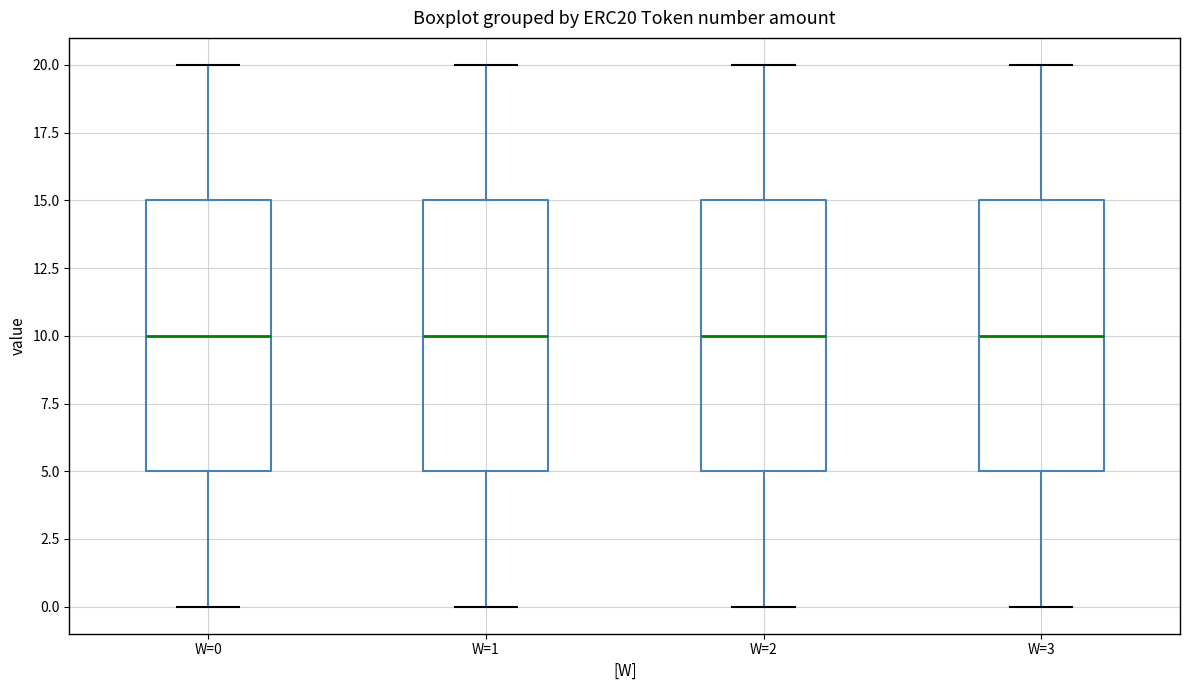

Reading left to right, read every box against the y-axis: the position of its median line, the range the box covers, and the ends of its whiskers. The values are not printed on the chart, so give them approximately, as read against the axis.

W=0: median 10, box 5 to 15, whiskers 0 to 20
W=1: median 10, box 5 to 15, whiskers 0 to 20
W=2: median 10, box 5 to 15, whiskers 0 to 20
W=3: median 10, box 5 to 15, whiskers 0 to 20